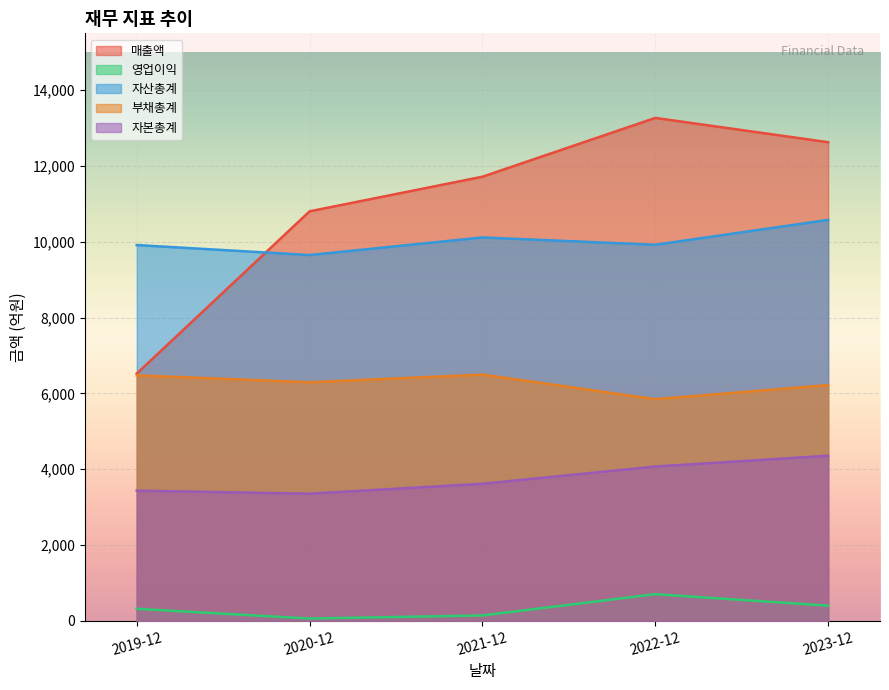

How many lines are shown in the chart?

5